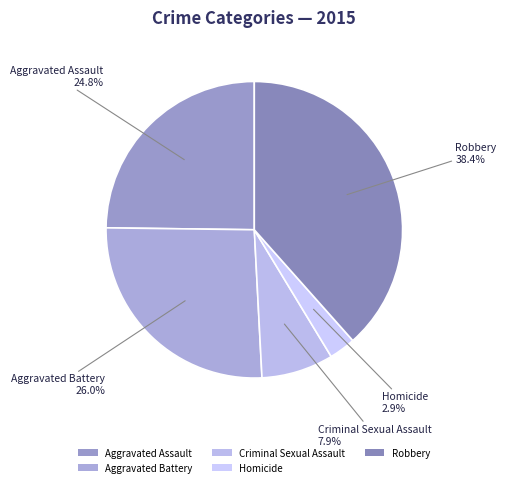

Is Aggravated Battery the majority of the pie?

No